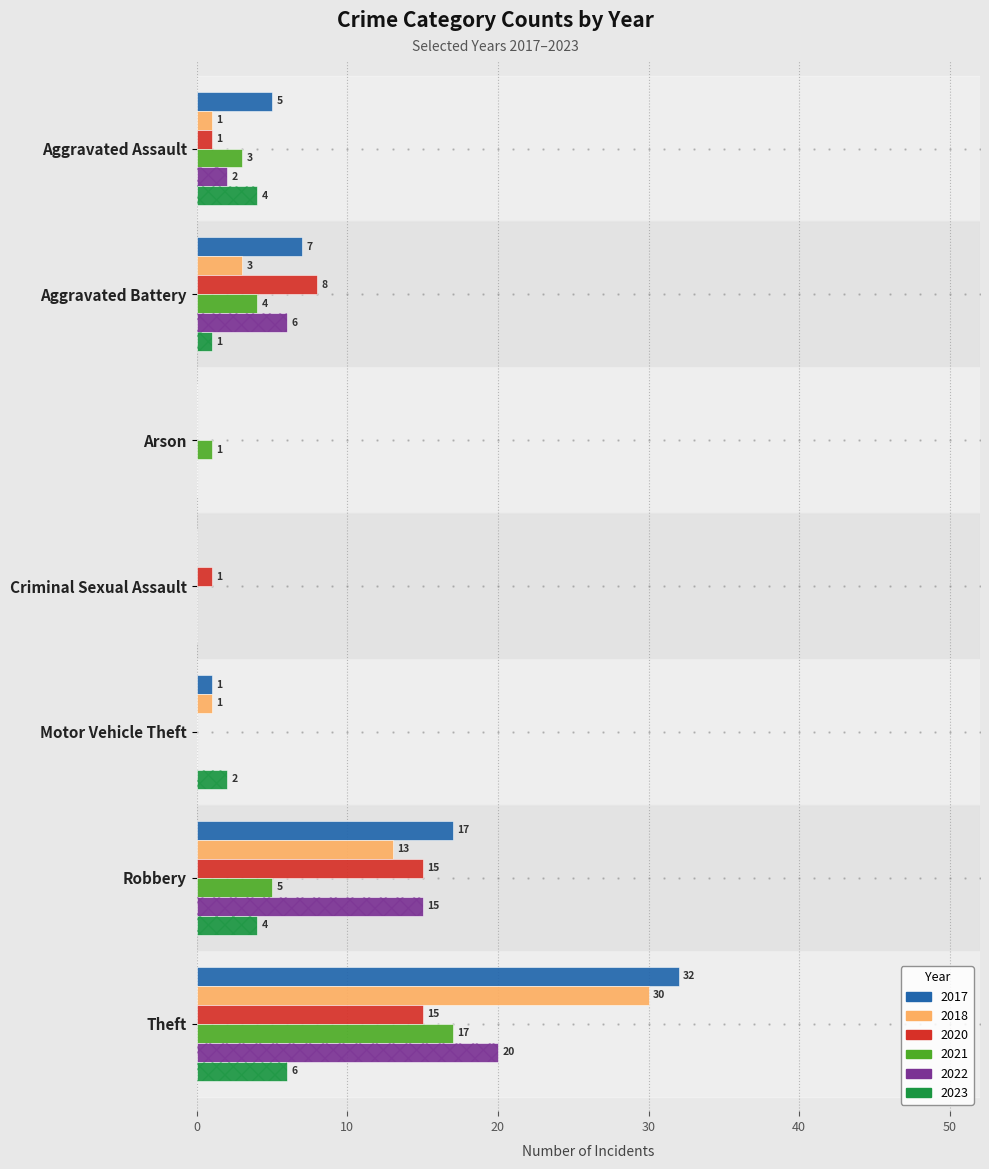

The value of 2022 at Motor Vehicle Theft is 11. True or false?

False